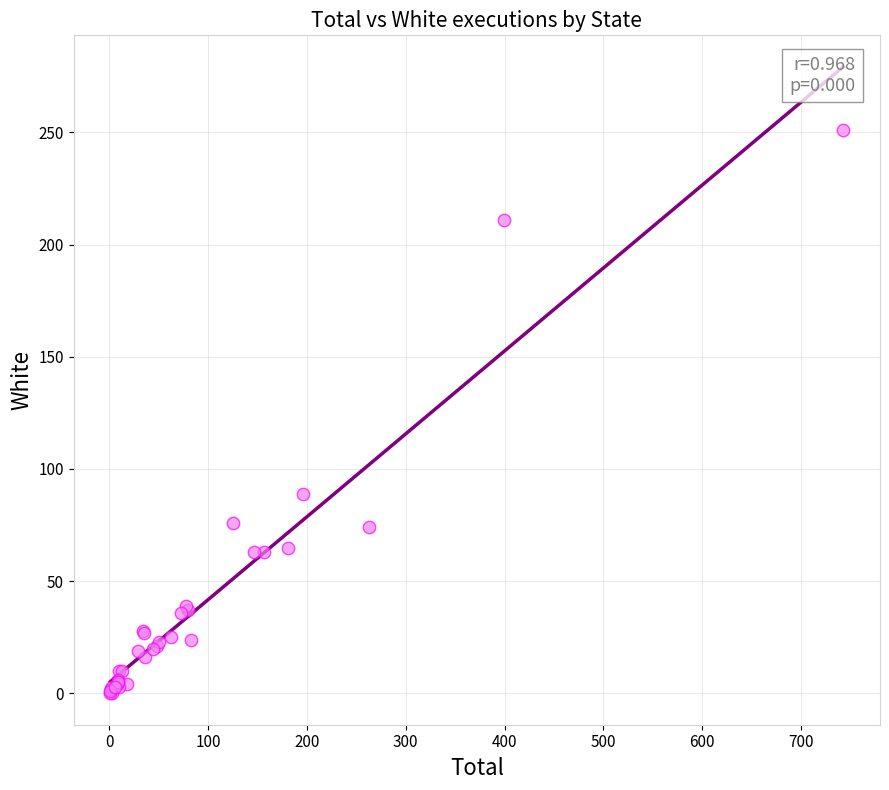

What Y value in the scatter plot is closest to 125?

89